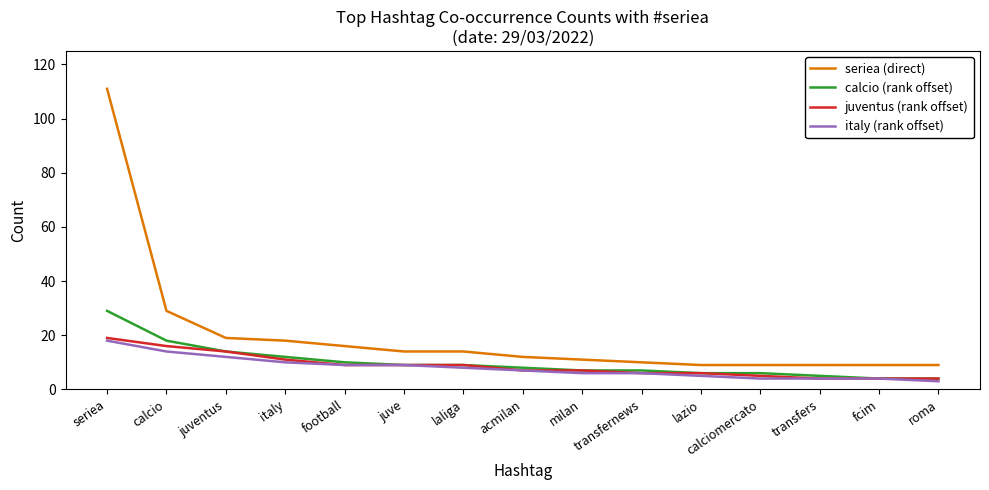

What are all the series names shown in the legend?

seriea (direct), calcio (rank offset), juventus (rank offset), italy (rank offset)